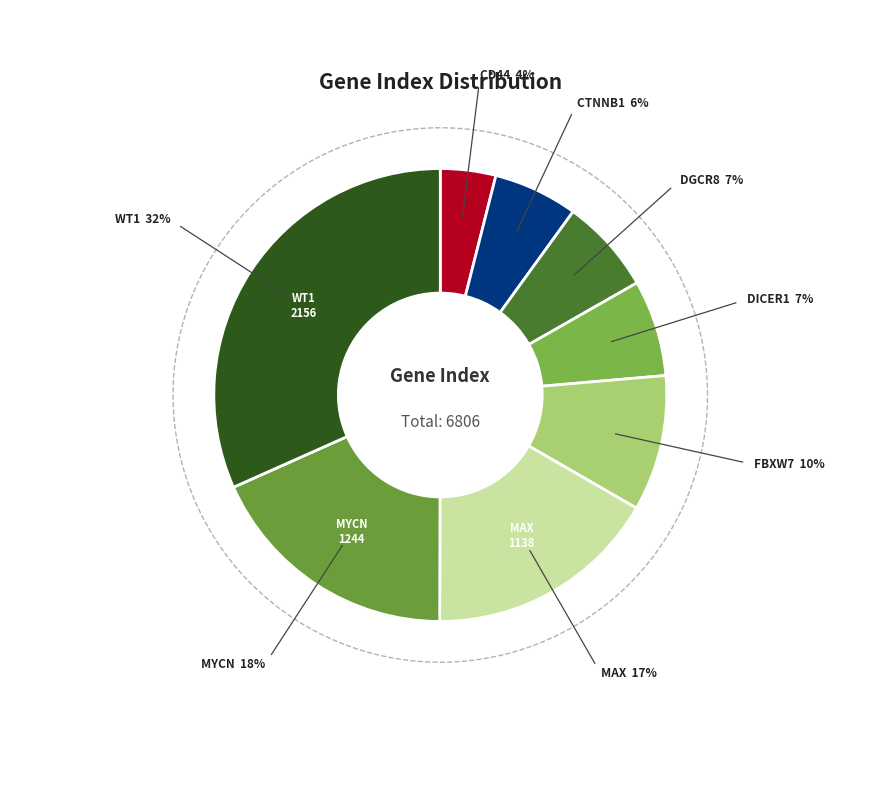

Does CD44 represent more than half of the total?

No